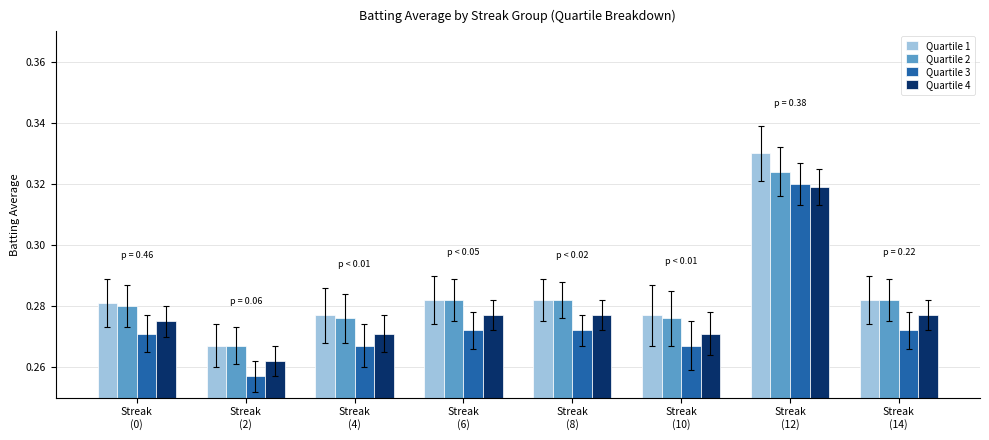

What is the sum of all Quartile 1 values?

2.3